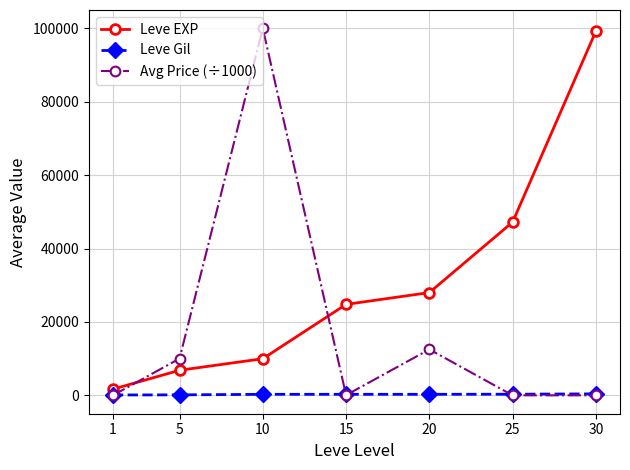

At which category is the sum across all series the highest?

10